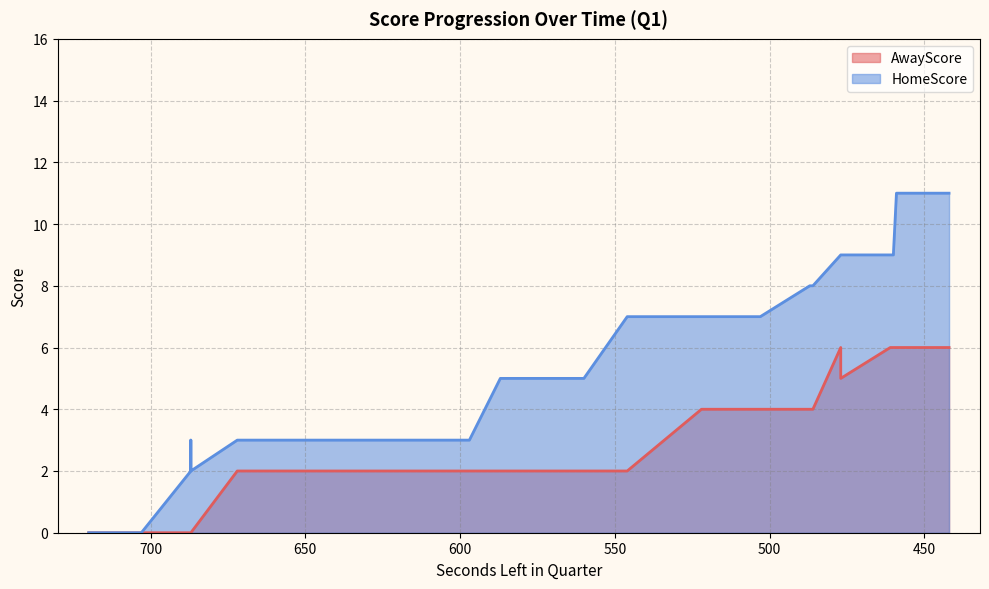

How many interior local peaks does the HomeScore series have?

1